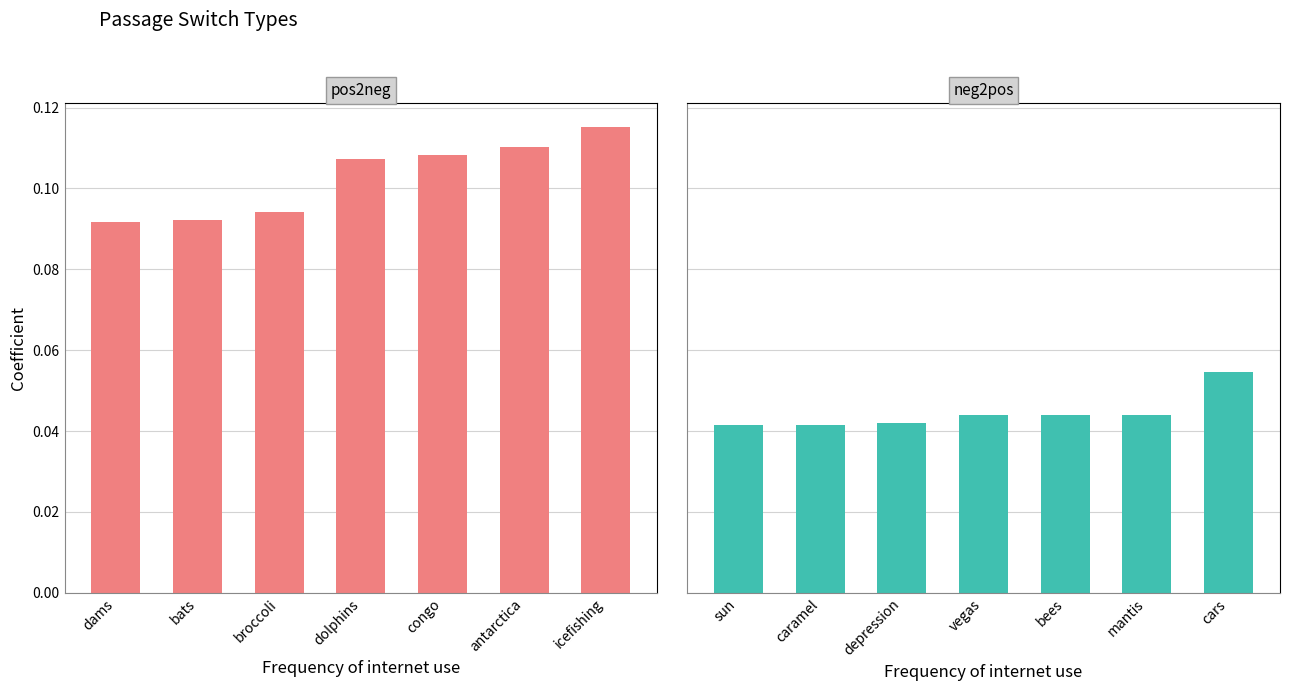

Which series has the largest range (max minus min)?

pos2neg